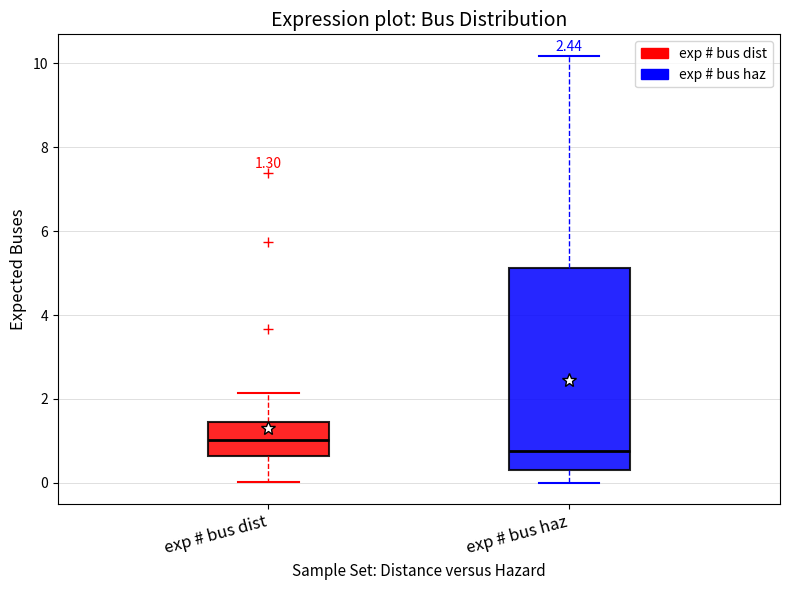

Which box's median line is the lowest?

exp # bus haz